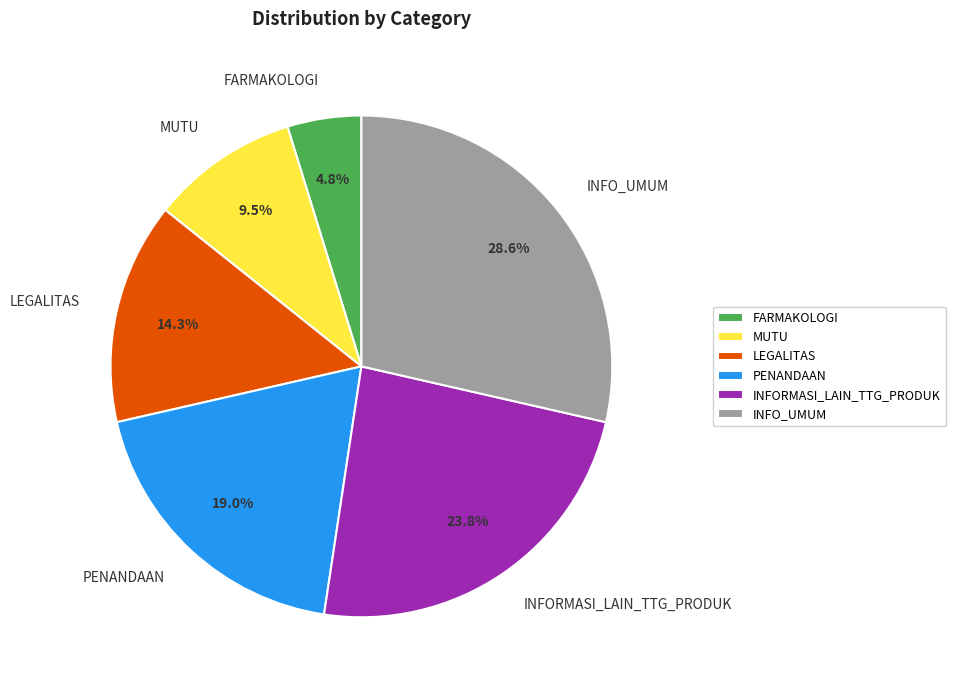

Count the number of slices in the pie.

6